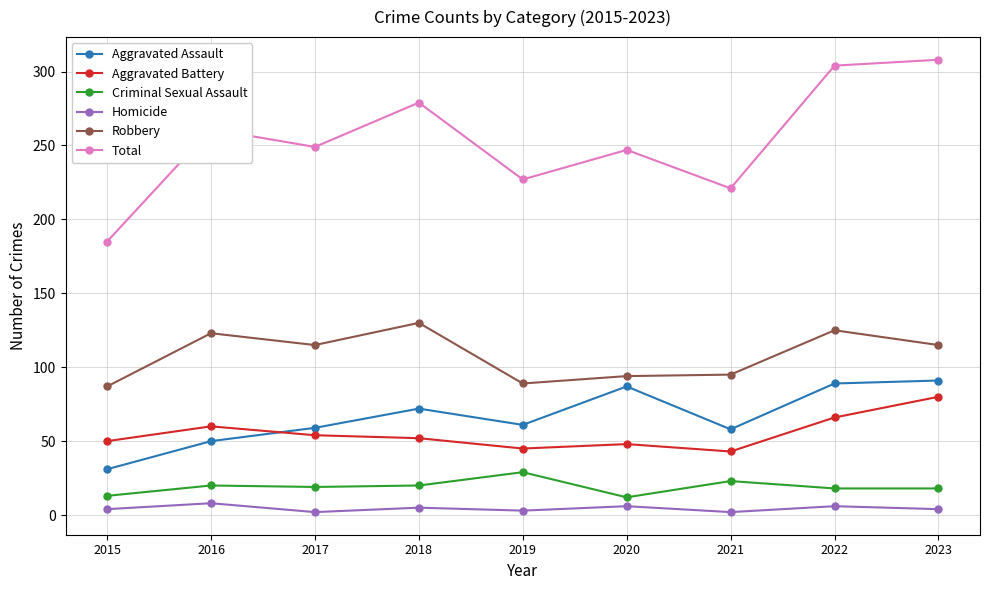

Count the number of categories in the chart.

9